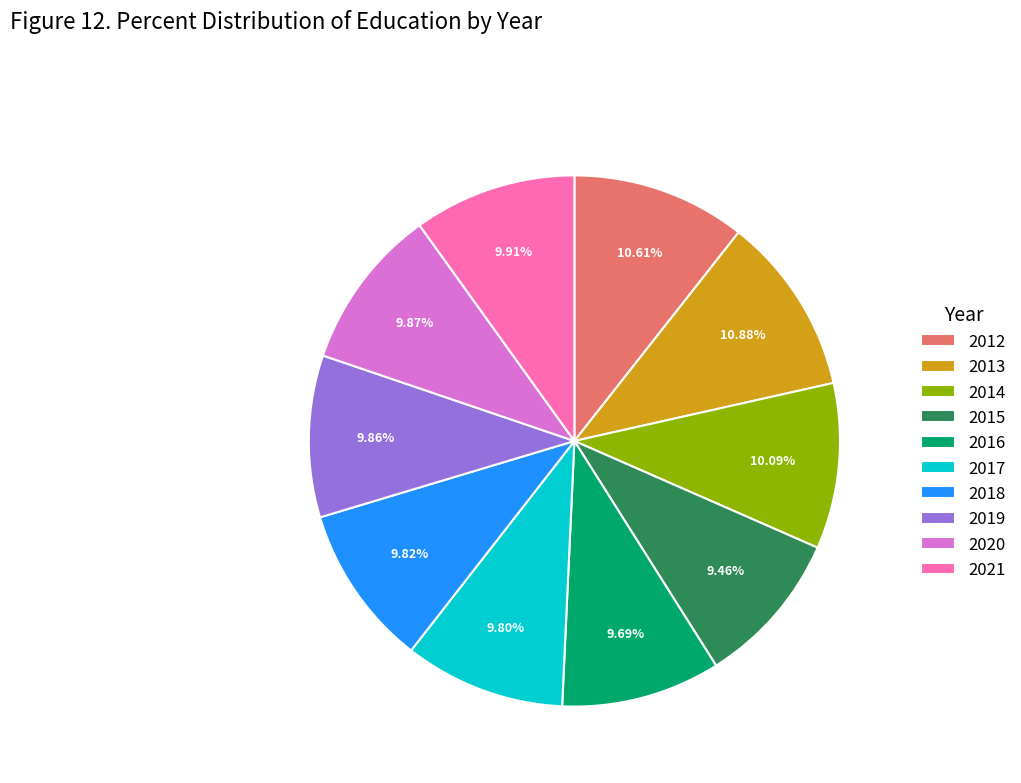

To the nearest percent, what percentage of the pie is 2014?

10%